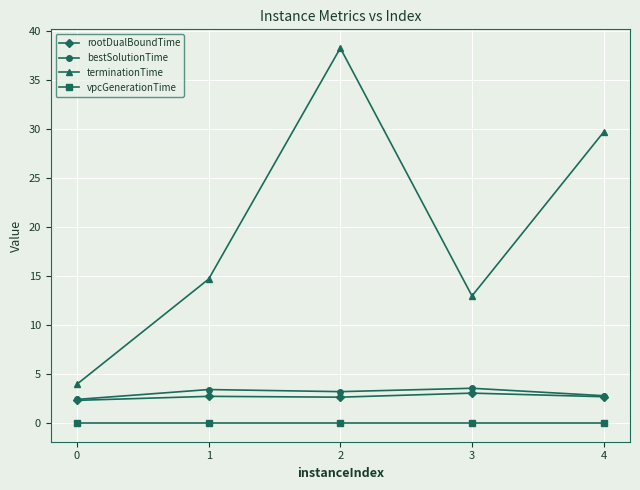

What is the value of the rootDualBoundTime point at the 4th from the left?

3.0